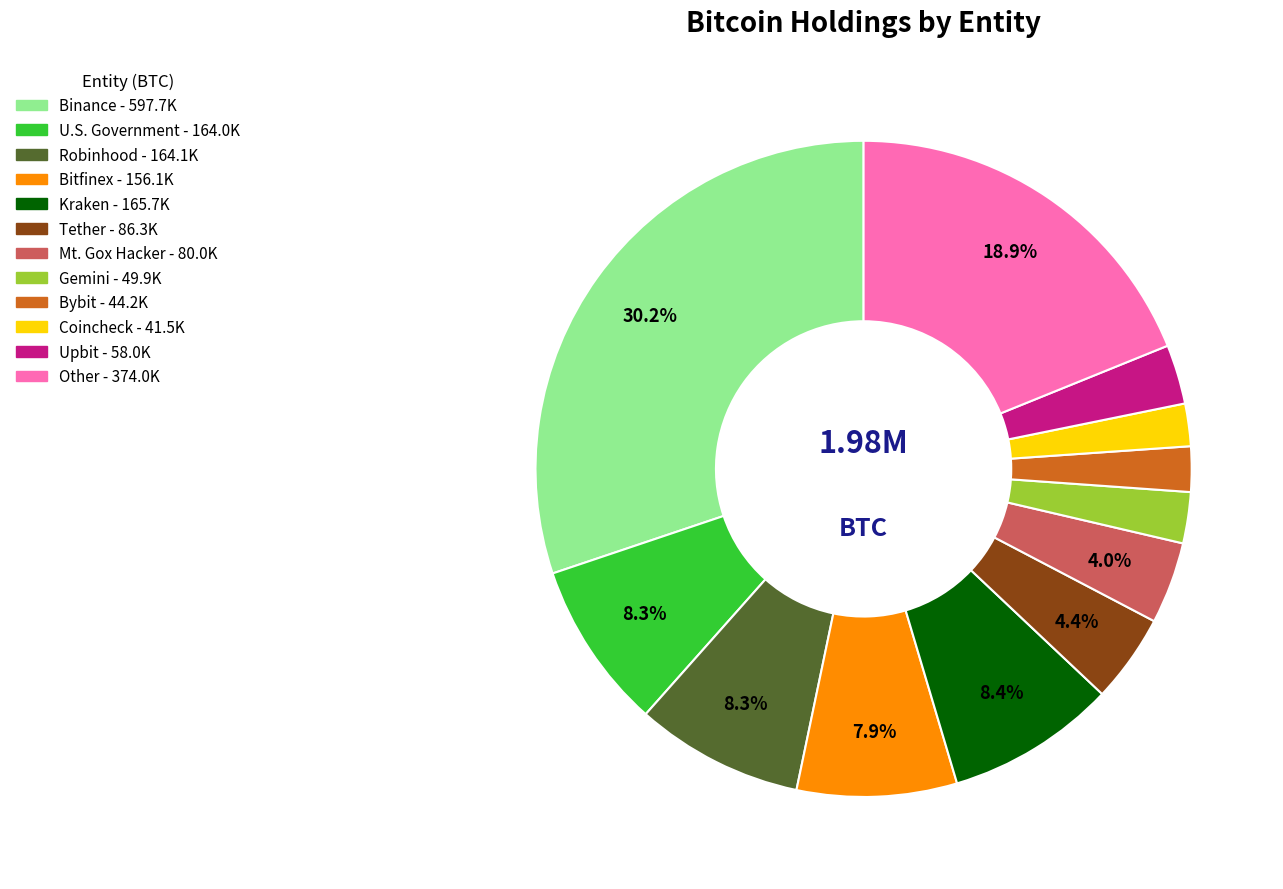

What is the largest slice in the pie chart?

Binance